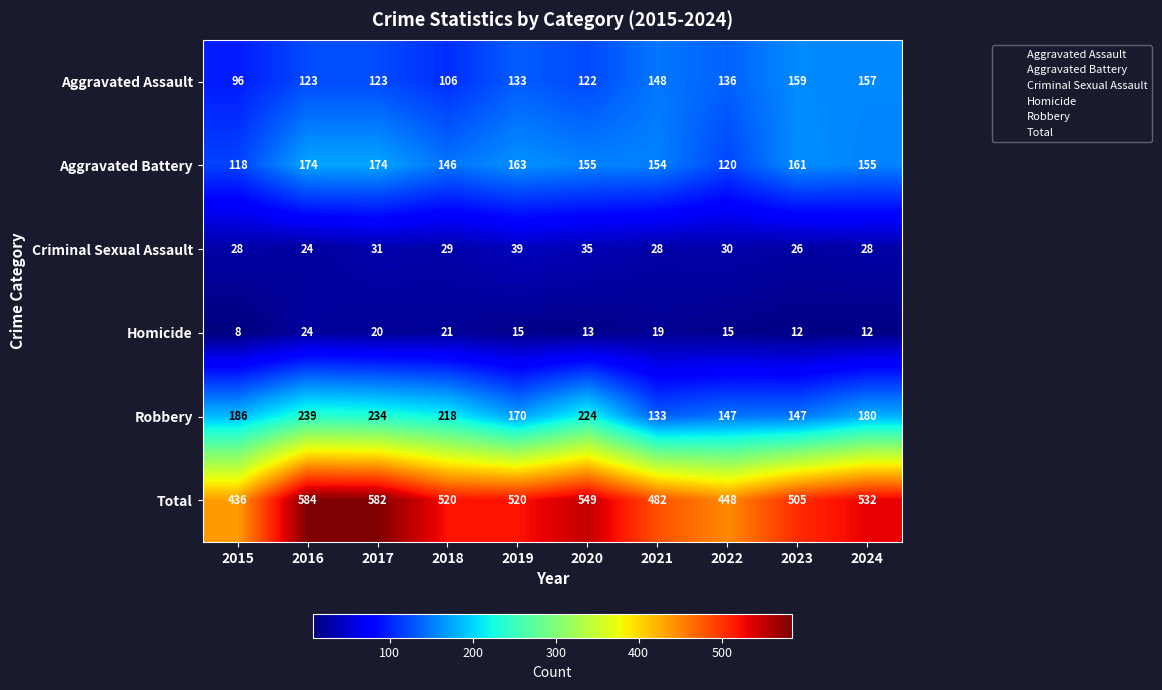

Which series has the widest spread of values?

Total